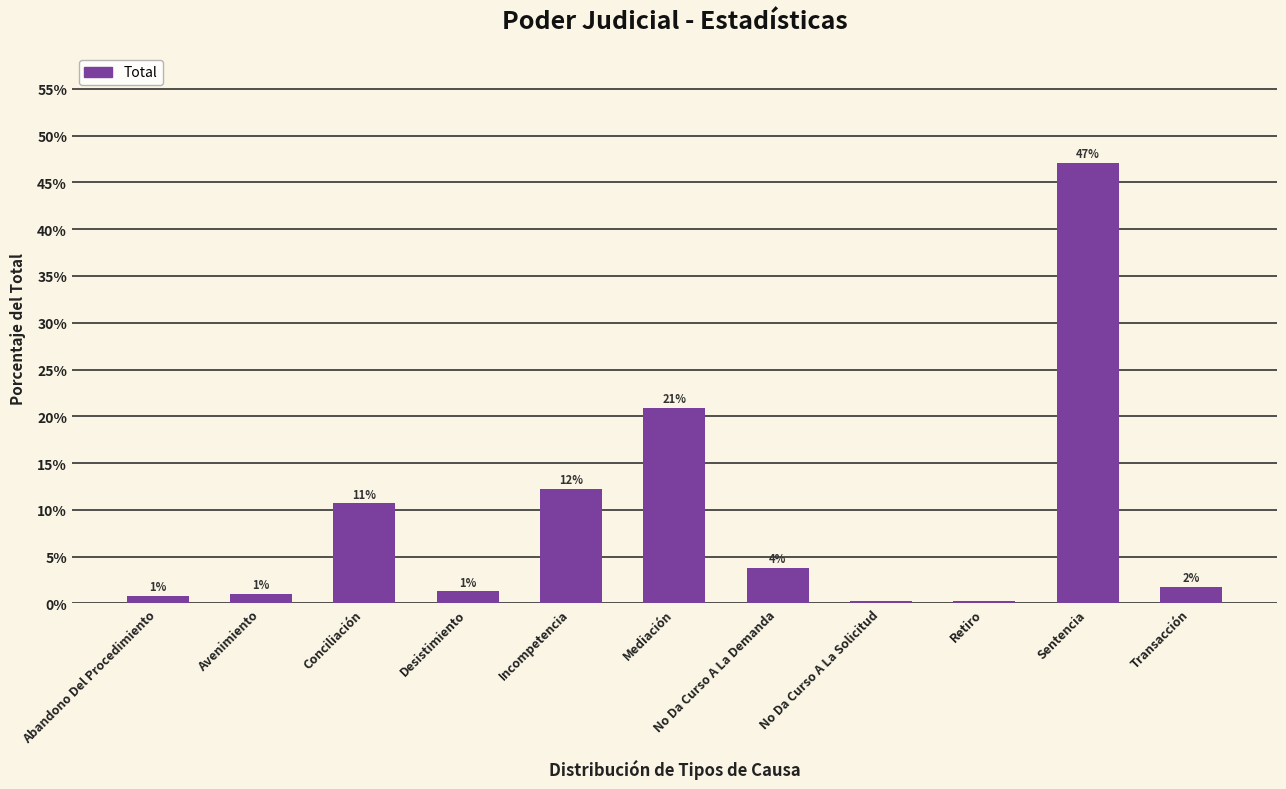

Count the number of categories in the chart.

11